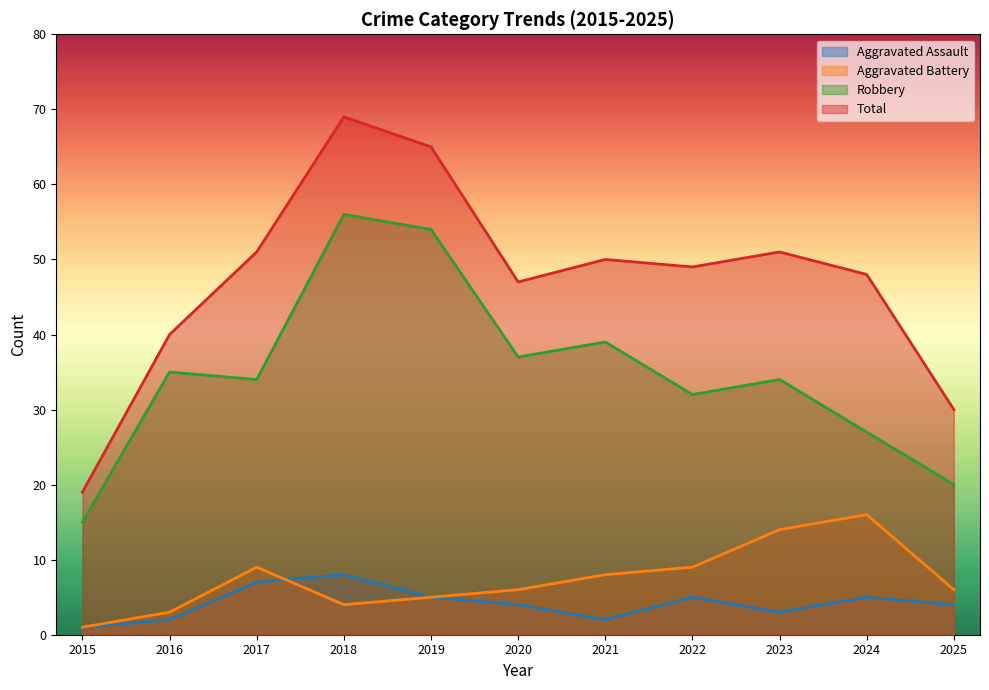

Where is the first local maximum for Aggravated Battery?

2017